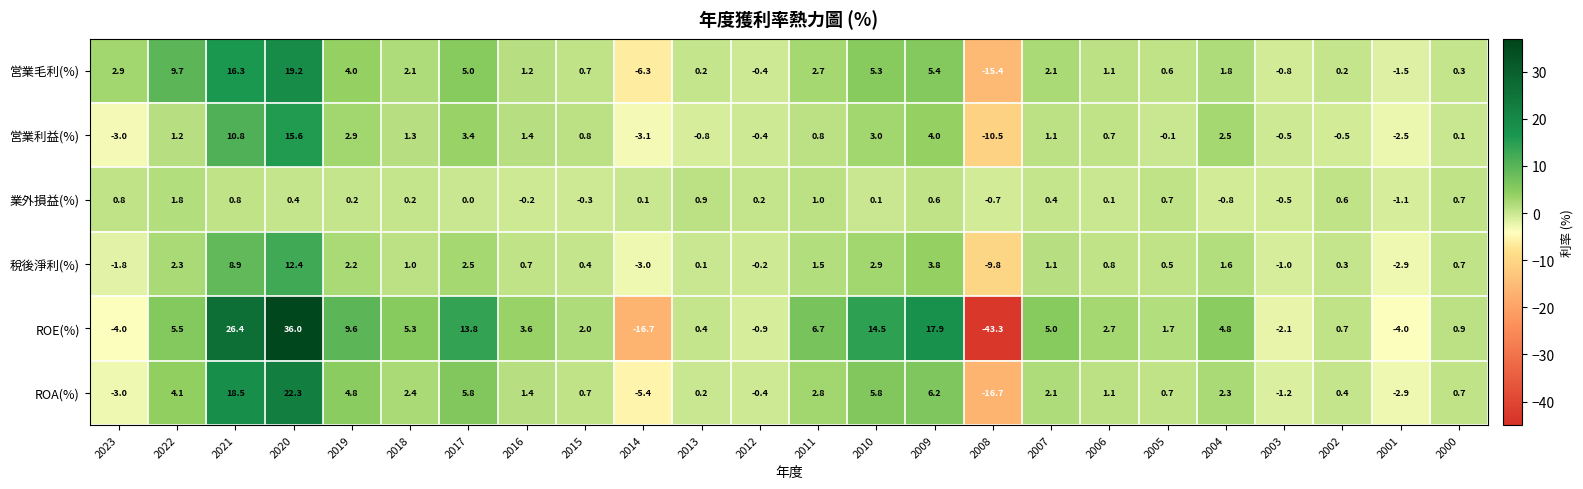

The value of 業外損益(%) at 2021 is 0.8. True or false?

True